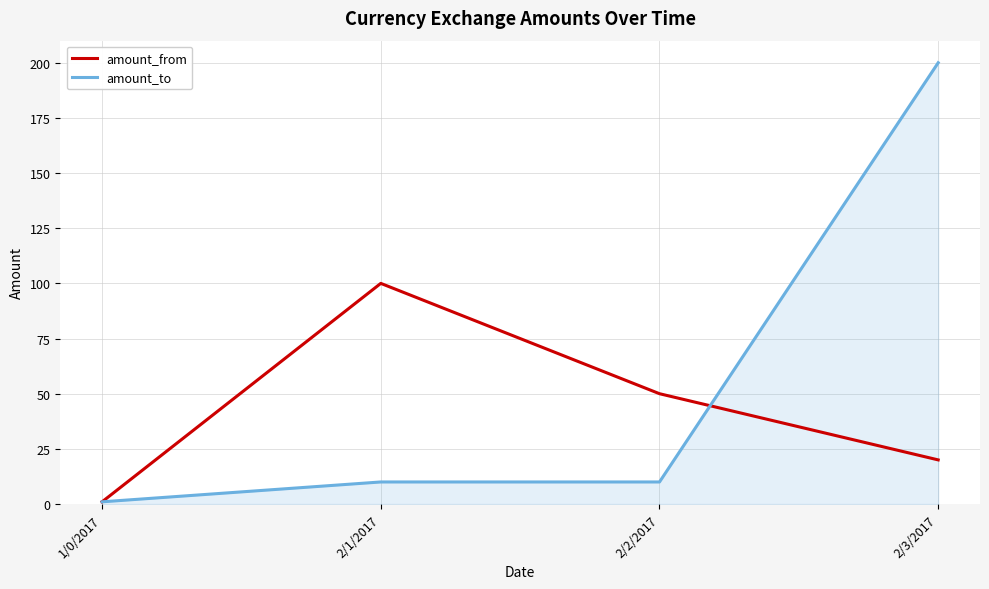

True or false: amount_from and amount_to intersect in this chart.

True